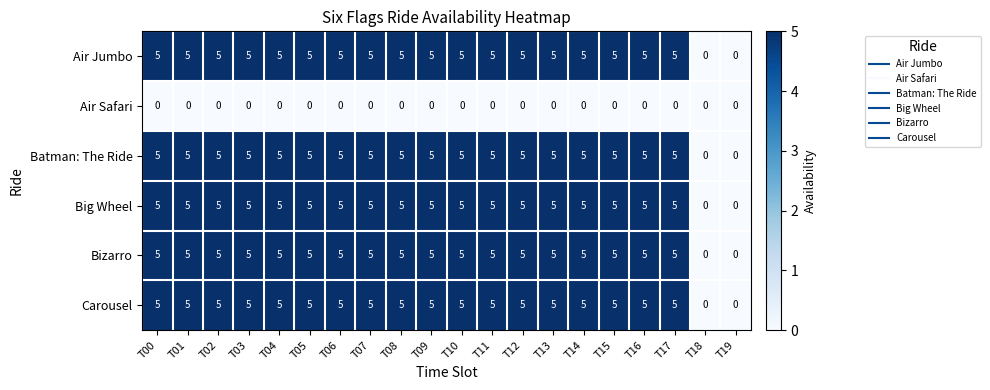

Is the value of Air Jumbo at T09 greater than the value of Batman: The Ride at T19?

Yes